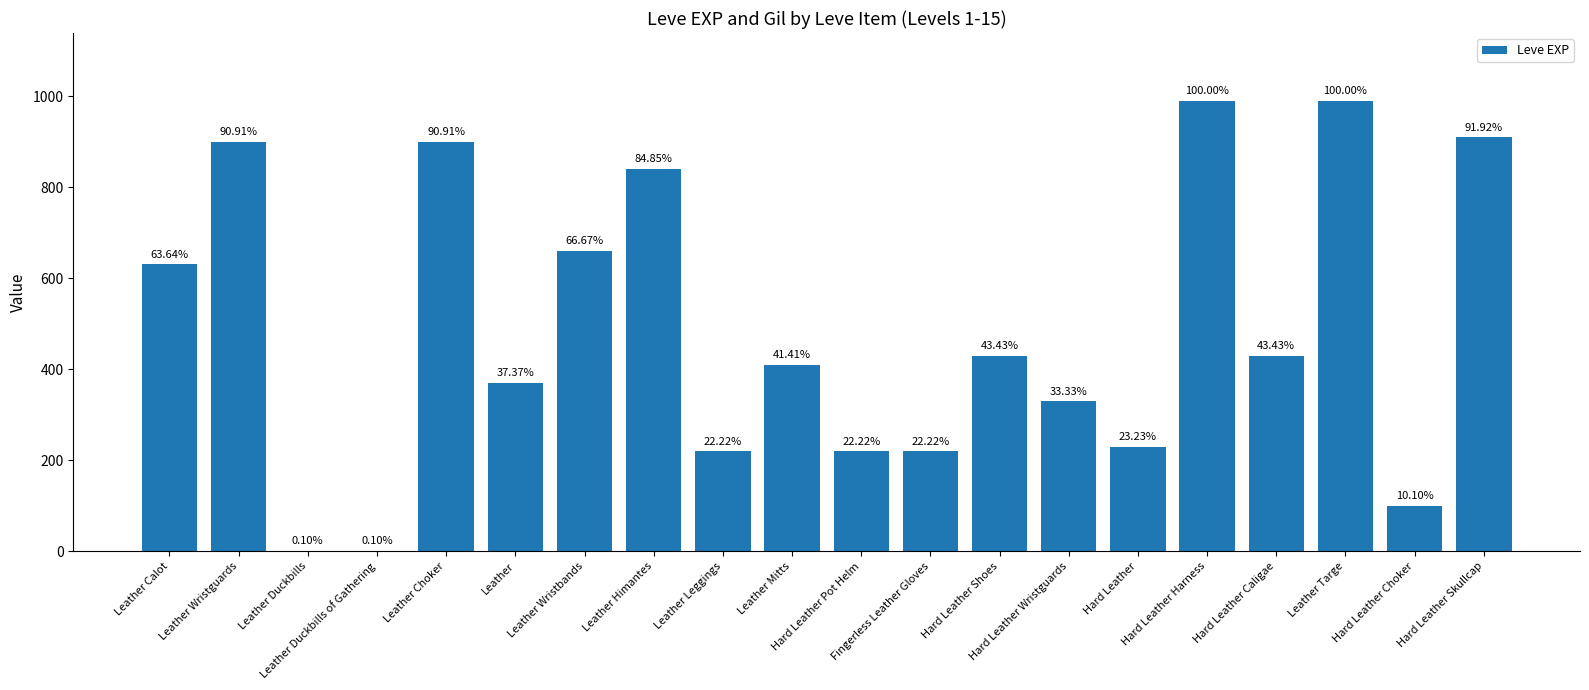

Are the bars horizontal?

No